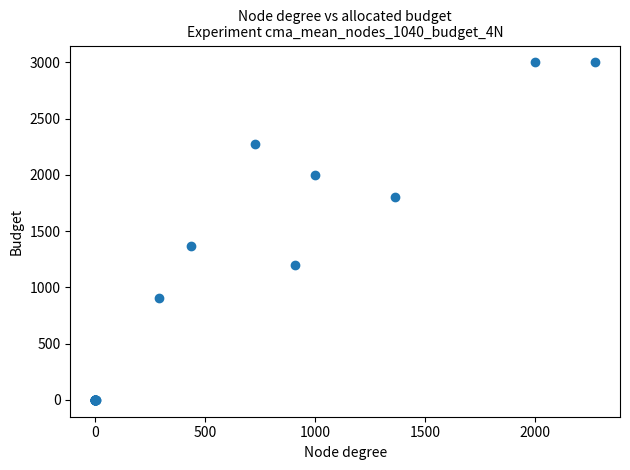

What Y value in the scatter plot is closest to 1500?

1363.6